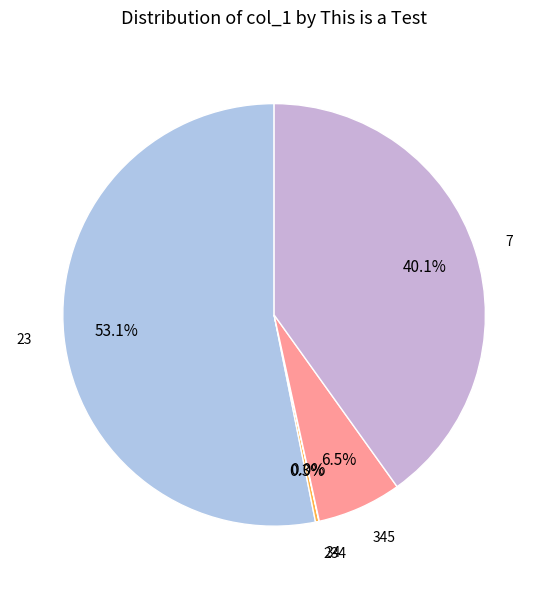

Is there any slice that represents more than half of the pie?

Yes